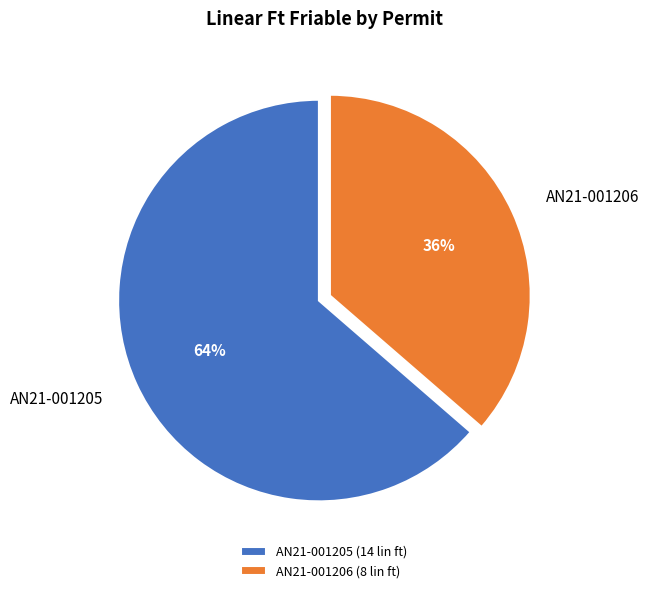

Rank the categories by value from highest to lowest.

AN21-001205, AN21-001206